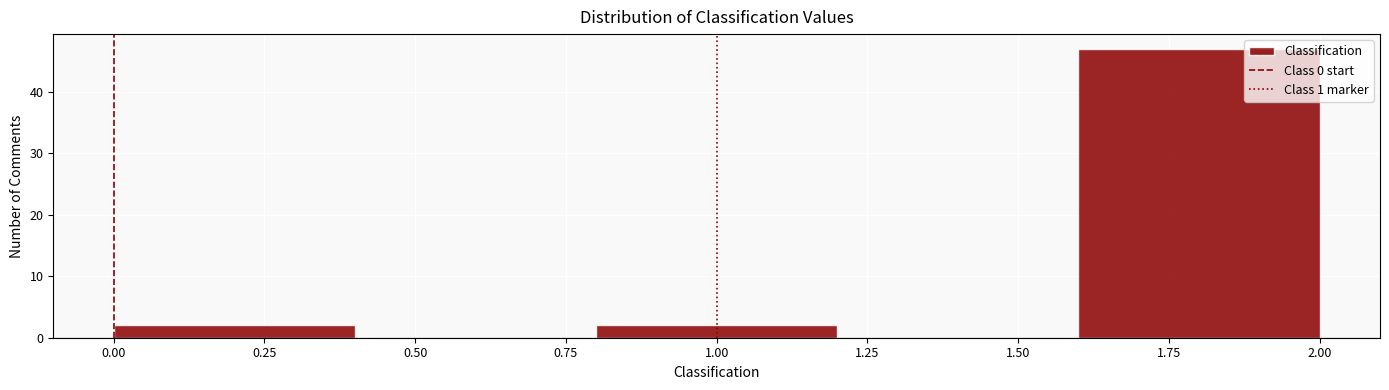

Reading left to right, list every bar in this chart as the range it spans on the x-axis followed by its height. The values are not printed on the chart, so give them approximately, as read against the axis.

0.0 to 0.4: 2
0.4 to 0.8: 0
0.8 to 1.2: 2
1.2 to 1.6: 0
1.6 to 2.0: 47